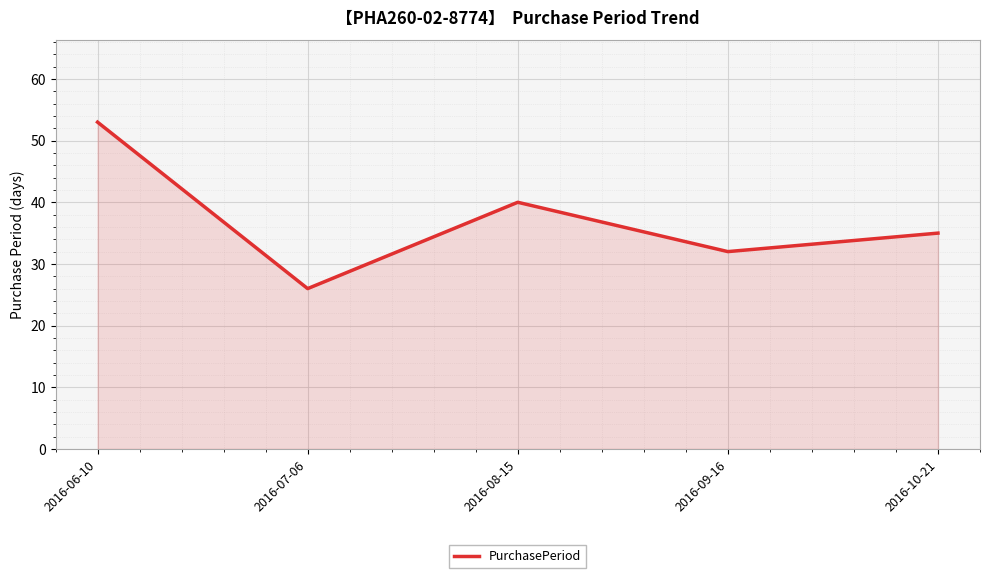

True or false: the data shows 6 at 2016-07-06.

False